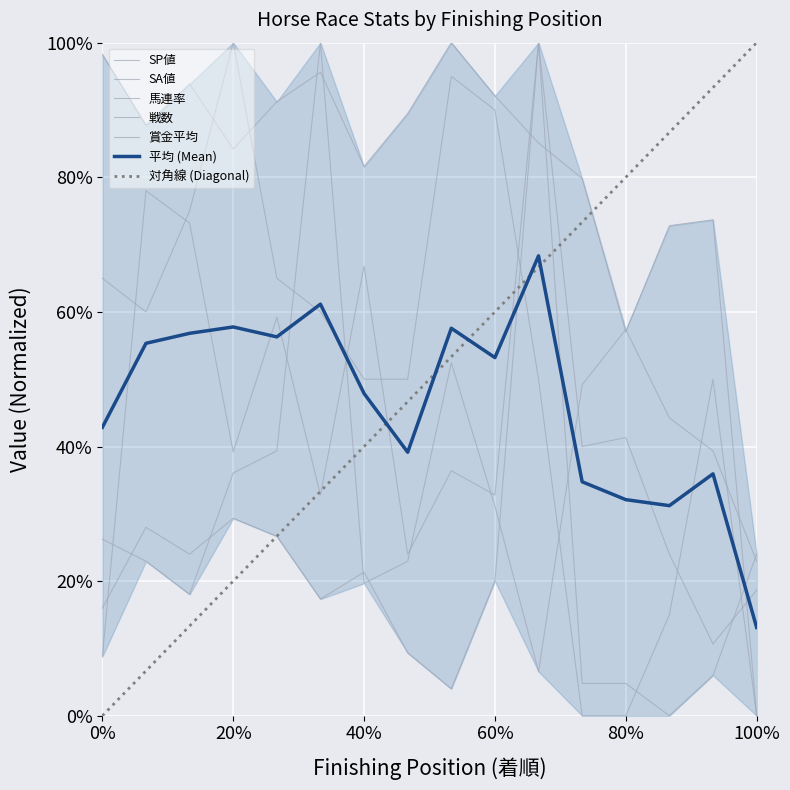

True or false: SA値 and 賞金平均 intersect in this chart.

True